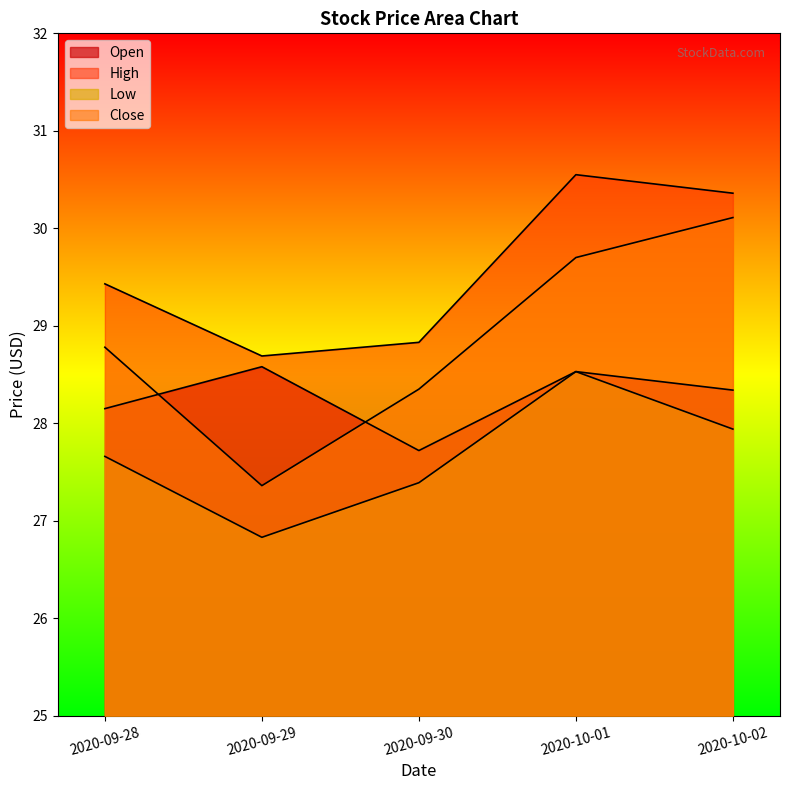

How many values in the High series exceed 29?

3